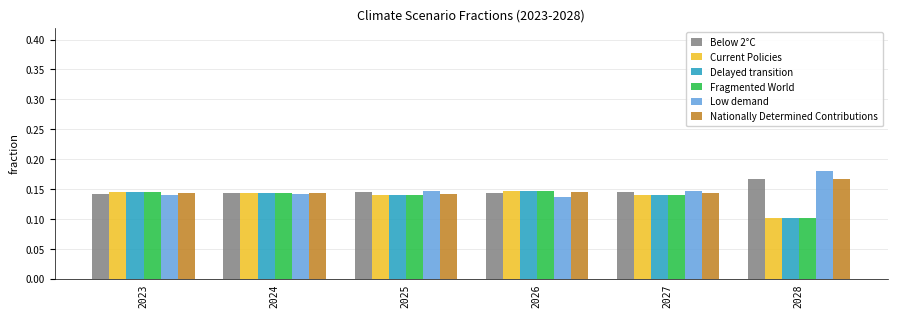

Does the chart contain stacked bars?

No